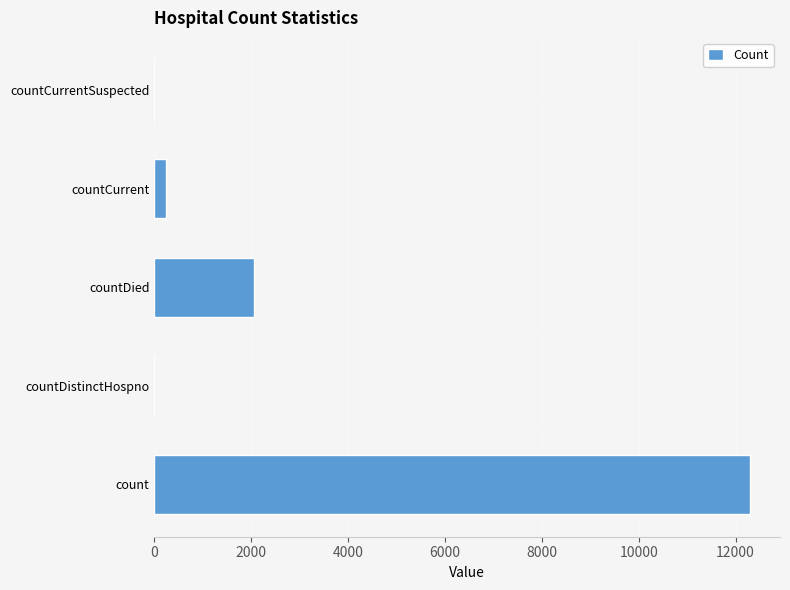

How many series are shown in this chart?

1